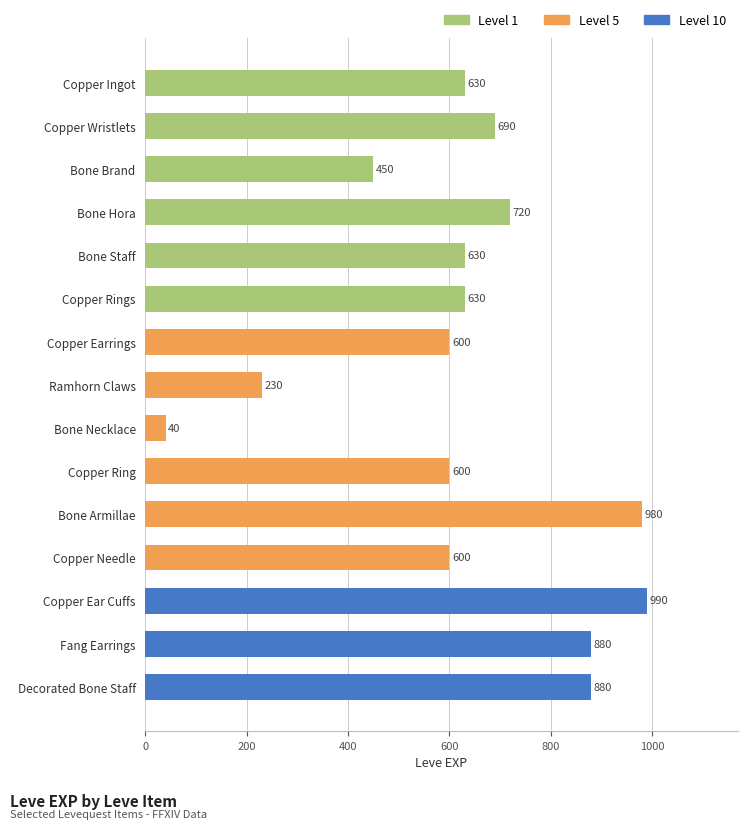

What is the sum of all values?

9550